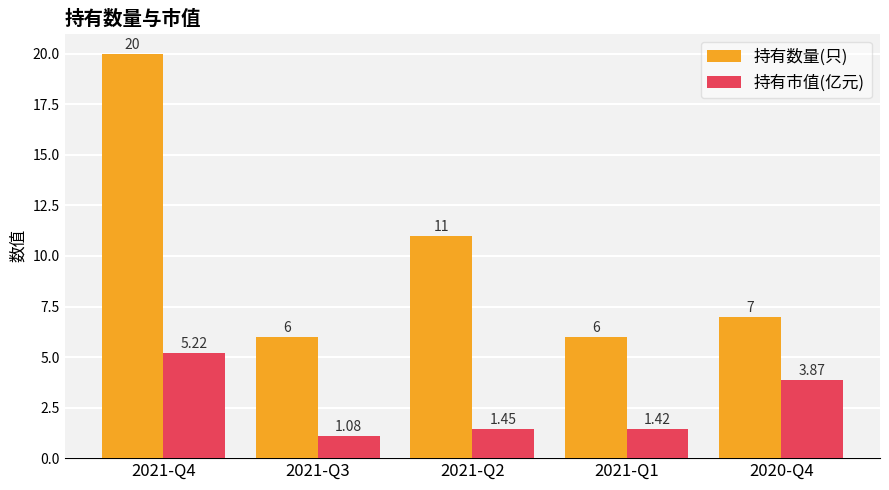

Where does the 持有数量(只) series first go above 7?

2021-Q4